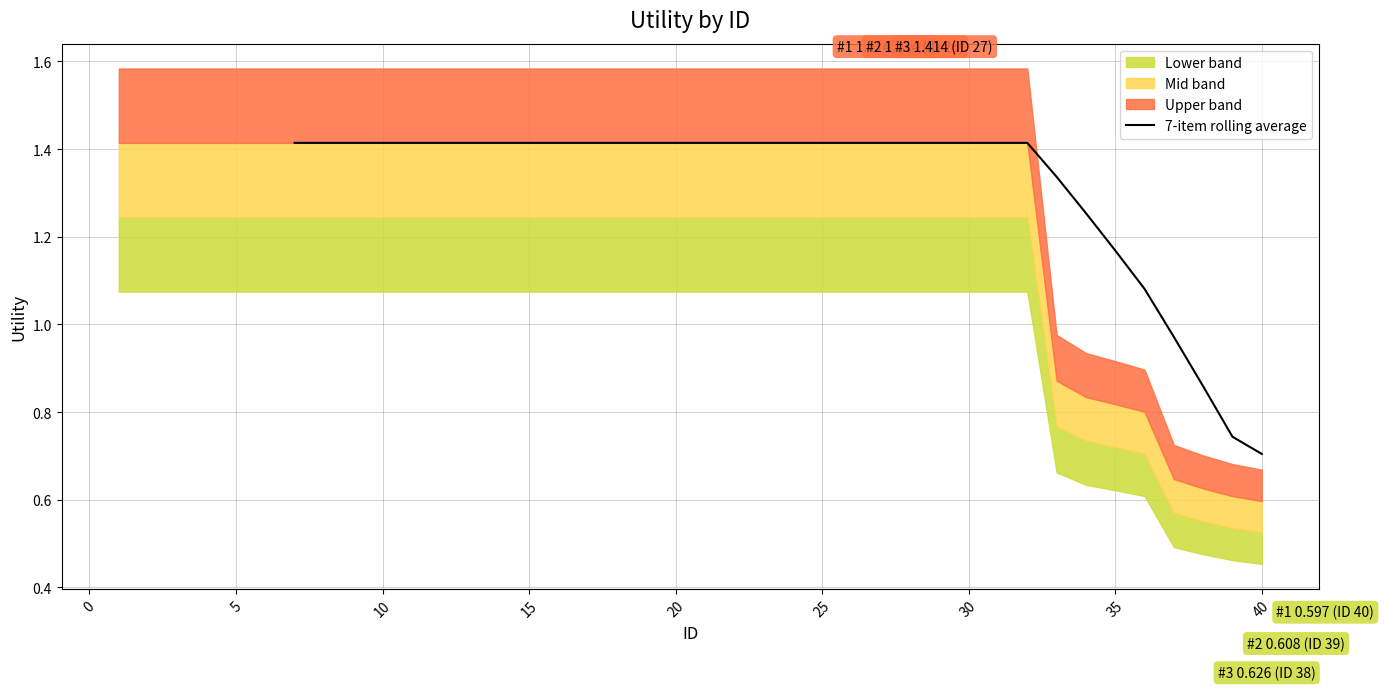

The value of 7-item rolling average at 15 is 0.3. True or false?

False